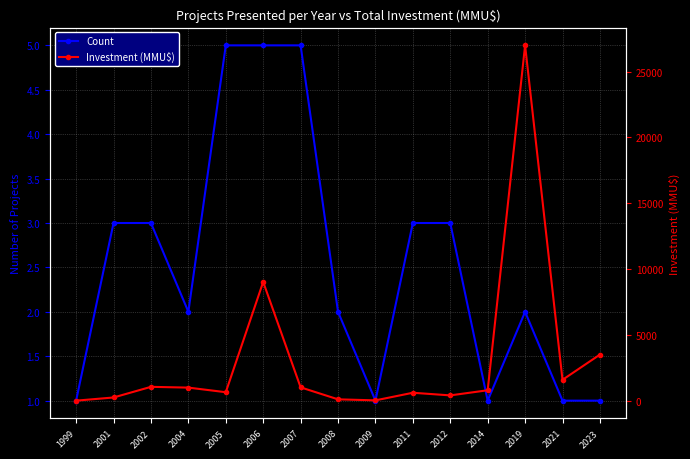

True or false: Investment (MMU$) has more than 1 points higher than both neighbors.

True